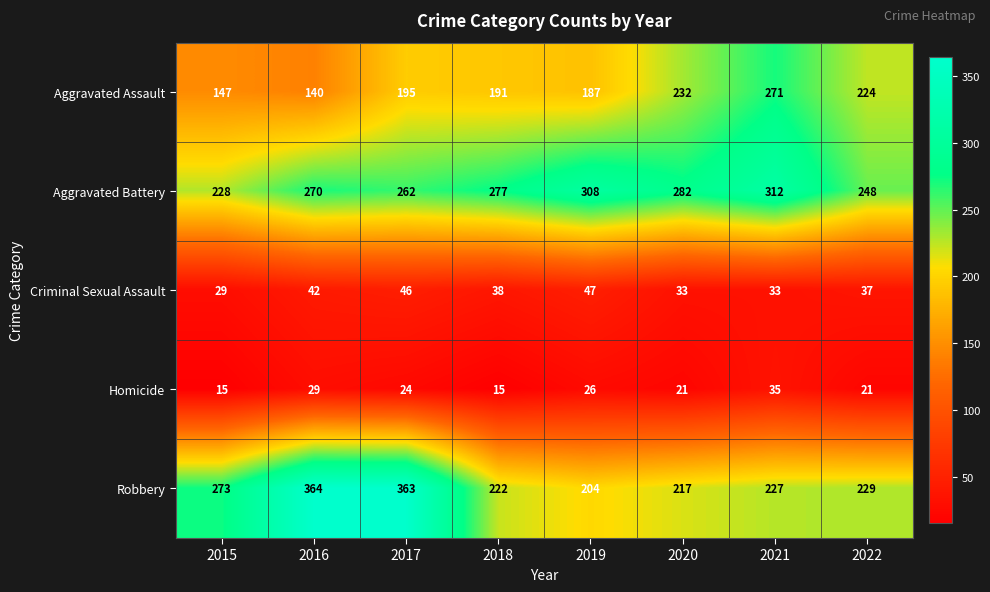

Count the number of data series in this chart.

5